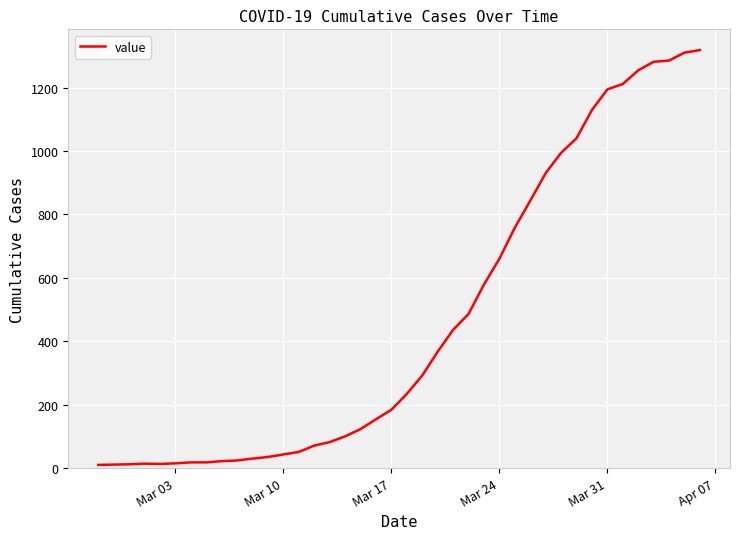

What is the maximum value shown in the chart?

1318